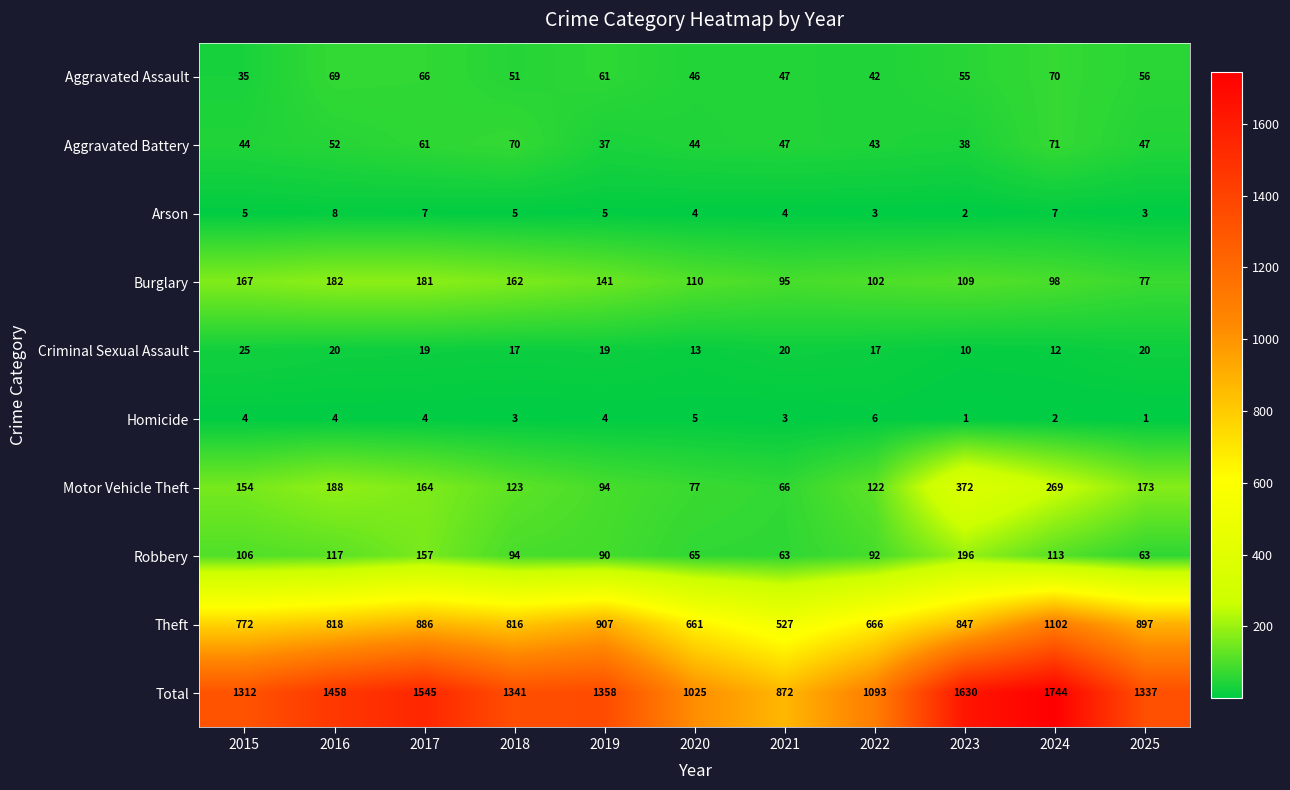

How many Arson values are between 3 and 7?

9